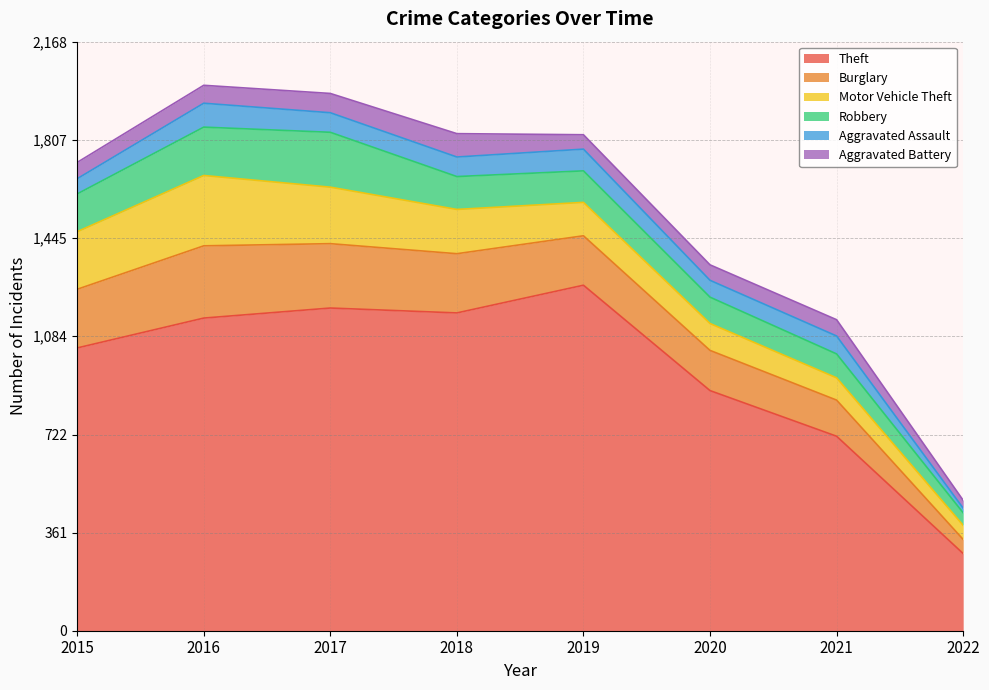

Which label corresponds to the largest value in the chart?

2019